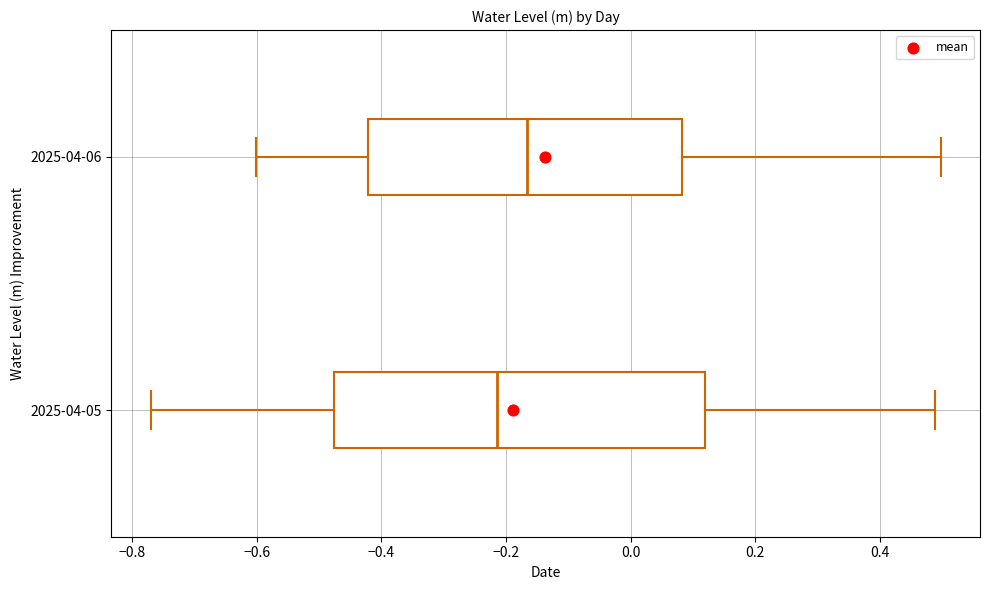

Which box's median line is the furthest to the right?

2025-04-06